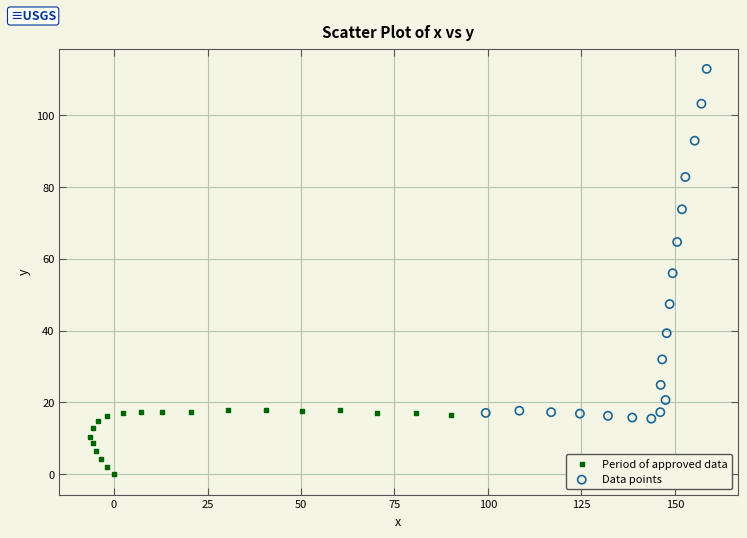

What are all the series names shown in the legend?

Period of approved data, Data points